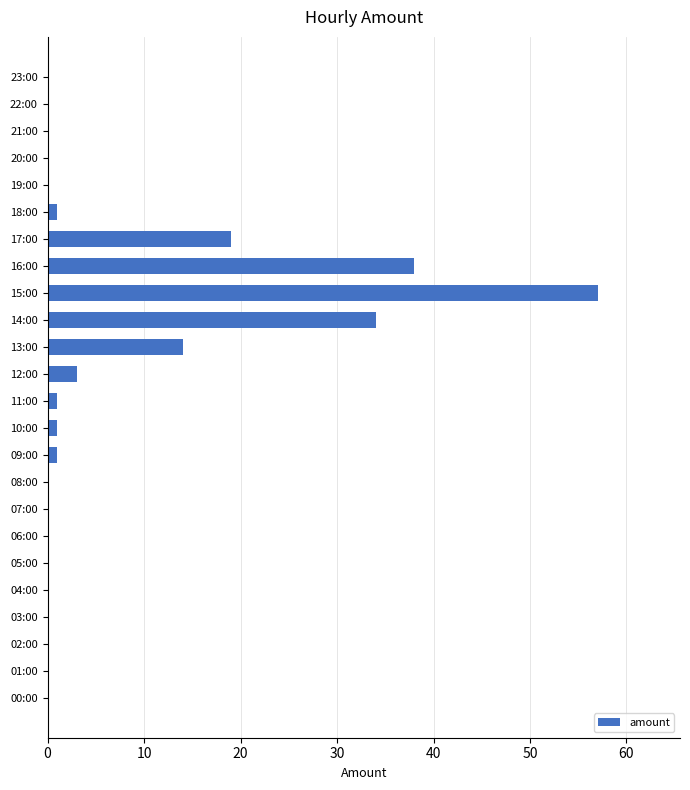

Reading bottom to top, list all the values displayed in this chart.

00:00=0	01:00=0	02:00=0	03:00=0	04:00=0	05:00=0	06:00=0	07:00=0	08:00=0	09:00=1	10:00=1	11:00=1	12:00=3	13:00=14	14:00=34	15:00=57	16:00=38	17:00=19	18:00=1	19:00=0	20:00=0	21:00=0	22:00=0	23:00=0